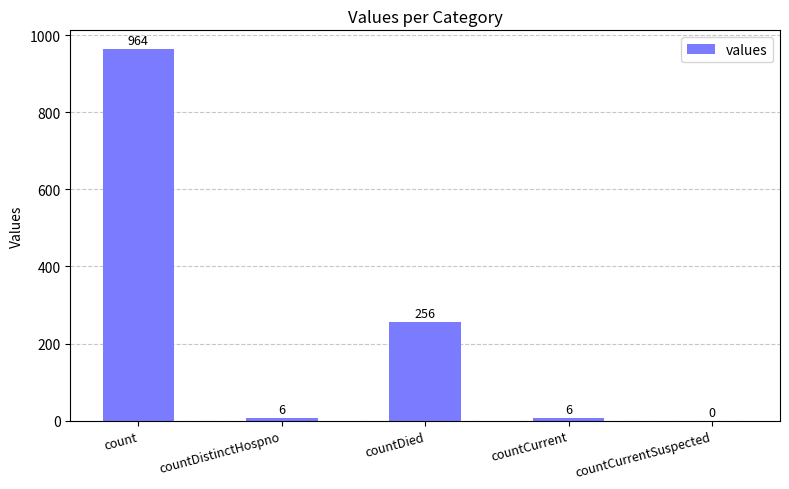

Is it true that the value at countCurrent is 6?

True